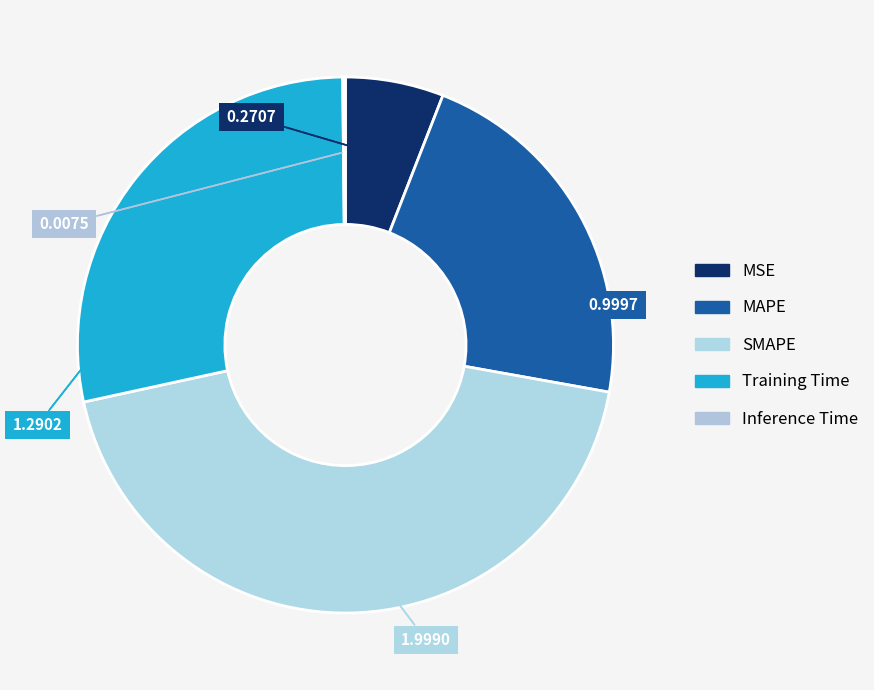

True or false: Inference Time accounts for 0% of the total.

True